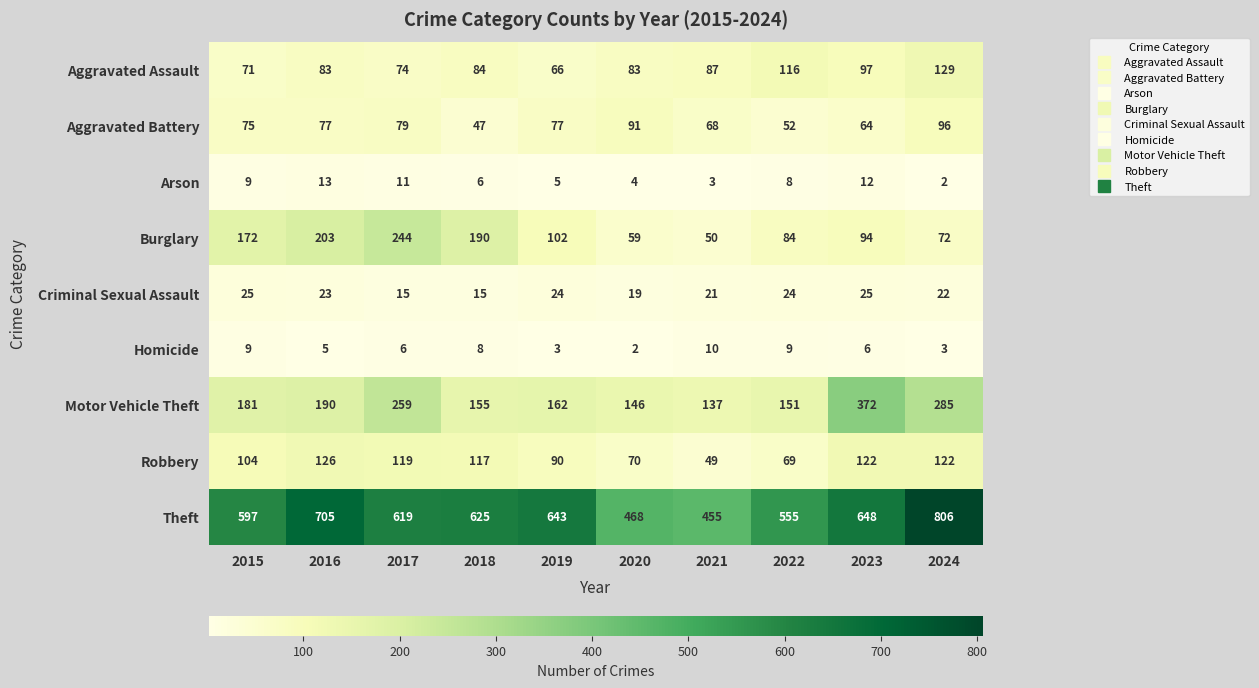

Which category has the highest value across all series?

2024